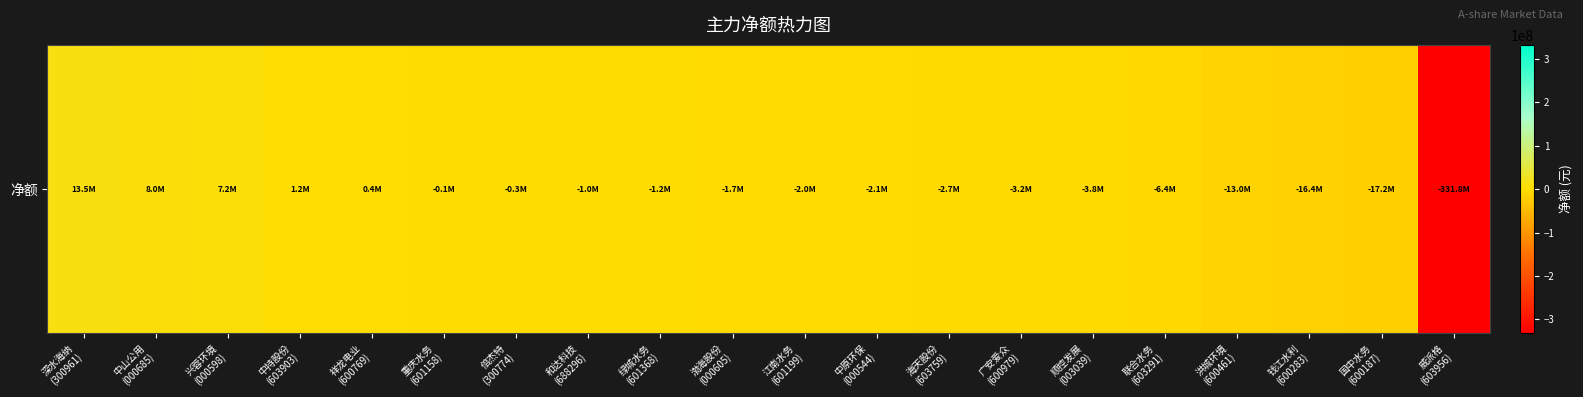

Reading left to right, list all the values displayed in this chart.

深水海纳
(300961)=13522277	中山公用
(000685)=8036468	兴蓉环境
(000598)=7185484	中持股份
(603903)=1207942	祥龙电业
(600769)=361283	重庆水务
(601158)=-101239	倍杰特
(300774)=-270071	和达科技
(688296)=-976286	绿城水务
(601368)=-1182946	渤海股份
(000605)=-1722042	江南水务
(601199)=-2048778	中原环保
(000544)=-2071275	海天股份
(603759)=-2723473	广安爱众
(600979)=-3160830	顺控发展
(003039)=-3780686	联合水务
(603291)=-6423806	洪城环境
(600461)=-12968109	钱江水利
(600283)=-16446761	国中水务
(600187)=-17214780	威派格
(603956)=-331795389